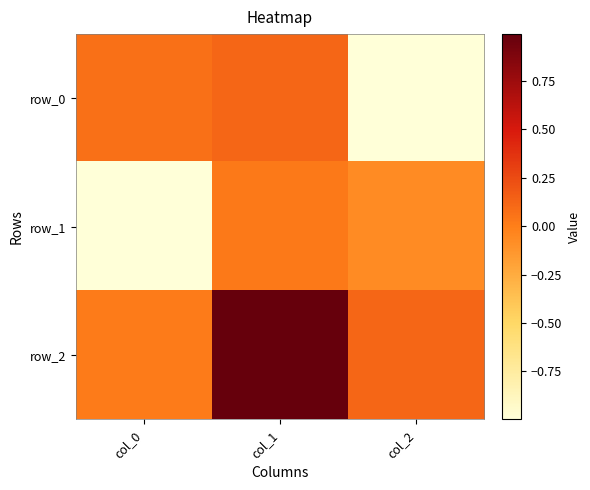

Is the value of row_1 at col_0 greater than the value of row_2 at col_2?

No